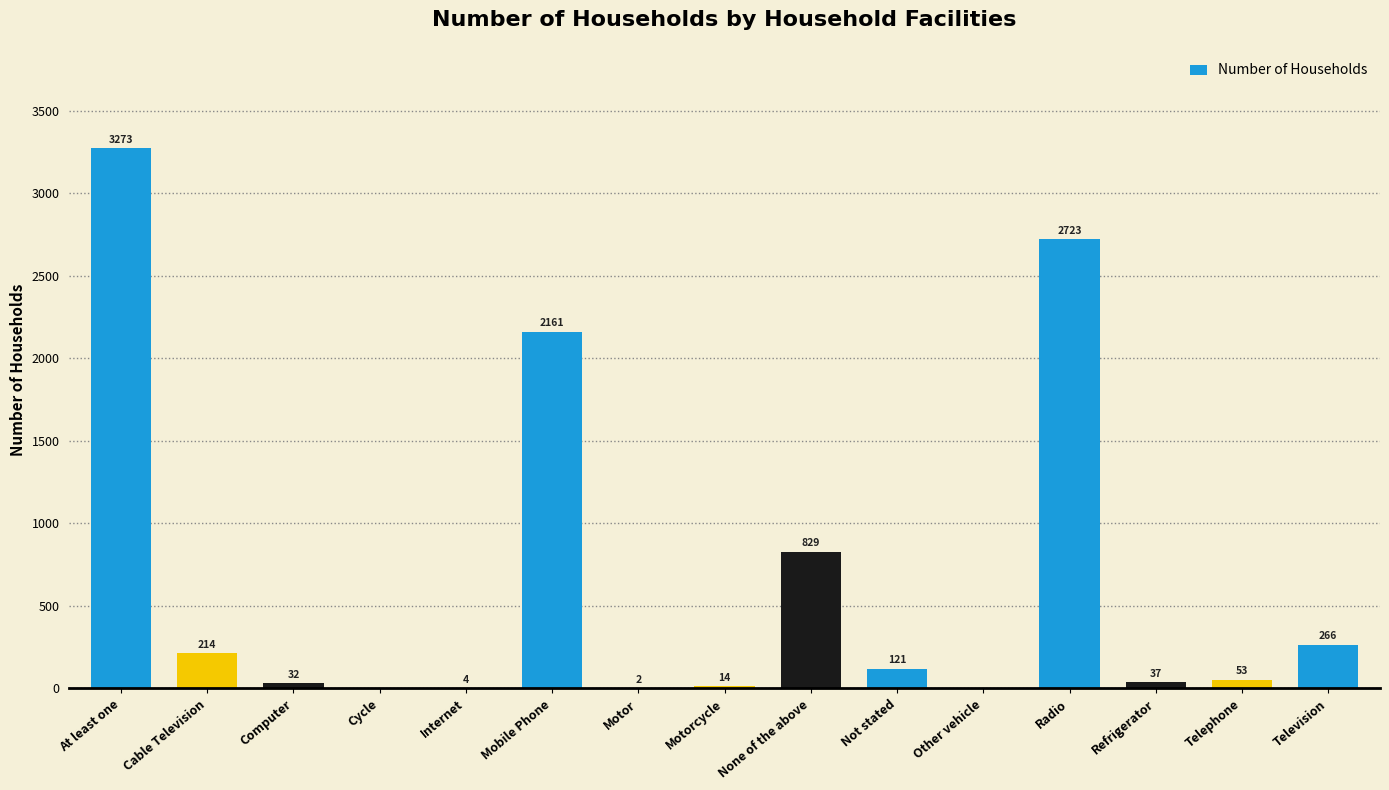

Which has a higher value, None of the above or Cycle?

None of the above